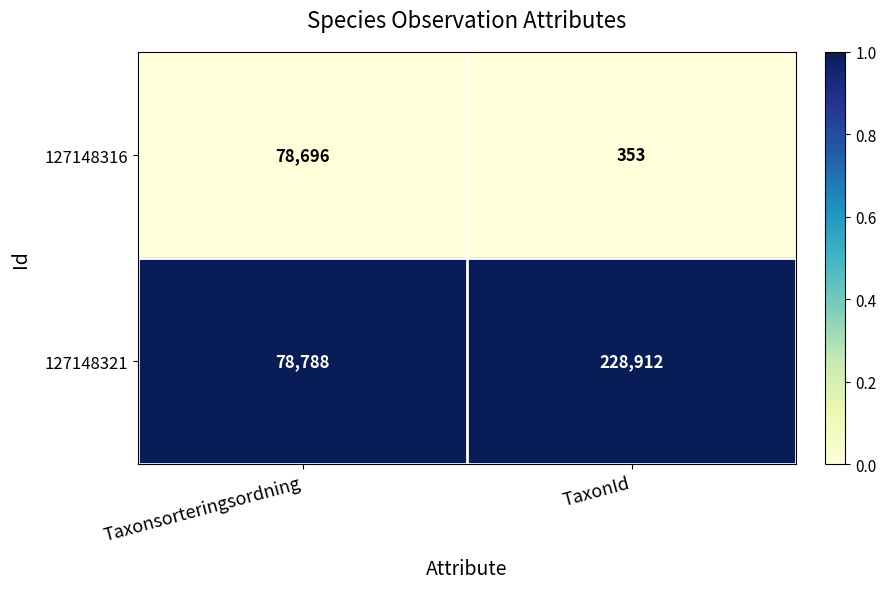

Rank the categories by 127148316 value from lowest to highest.

TaxonId, Taxonsorteringsordning